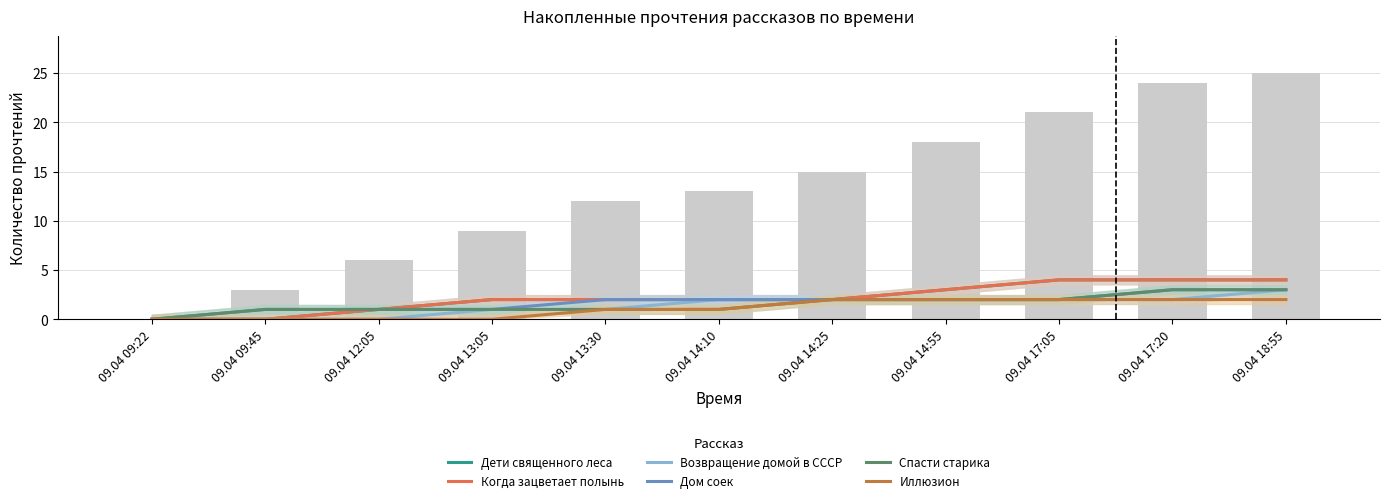

What is the difference between the highest and lowest values at 09.04 12:05?

1